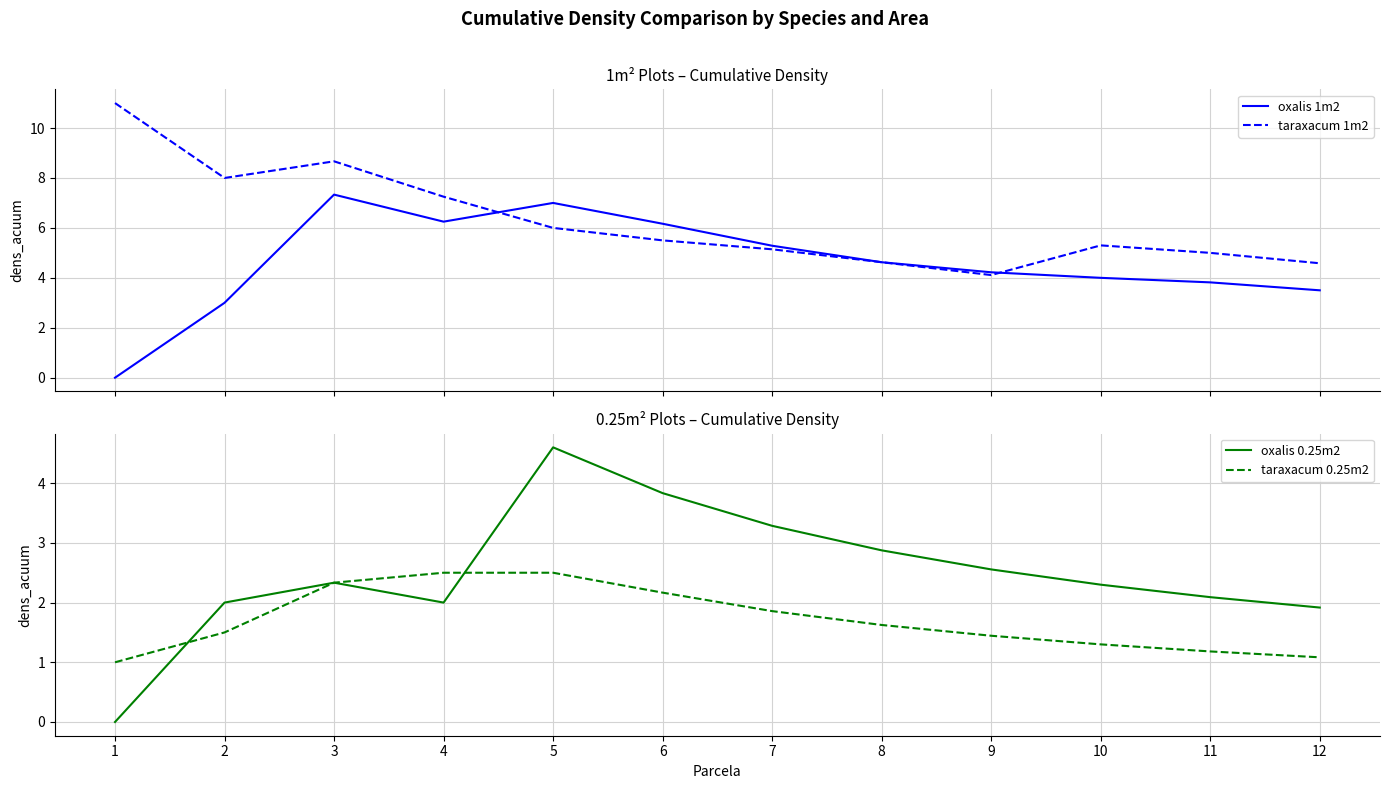

What is the sum of all oxalis 1m2 values?

55.2